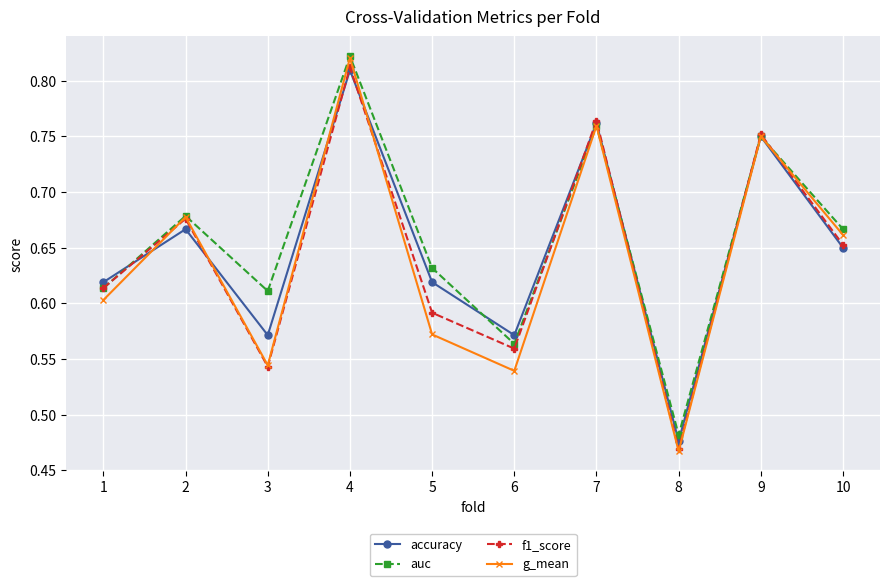

Rank the categories by f1_score value from lowest to highest.

8, 3, 6, 5, 1, 10, 2, 9, 7, 4